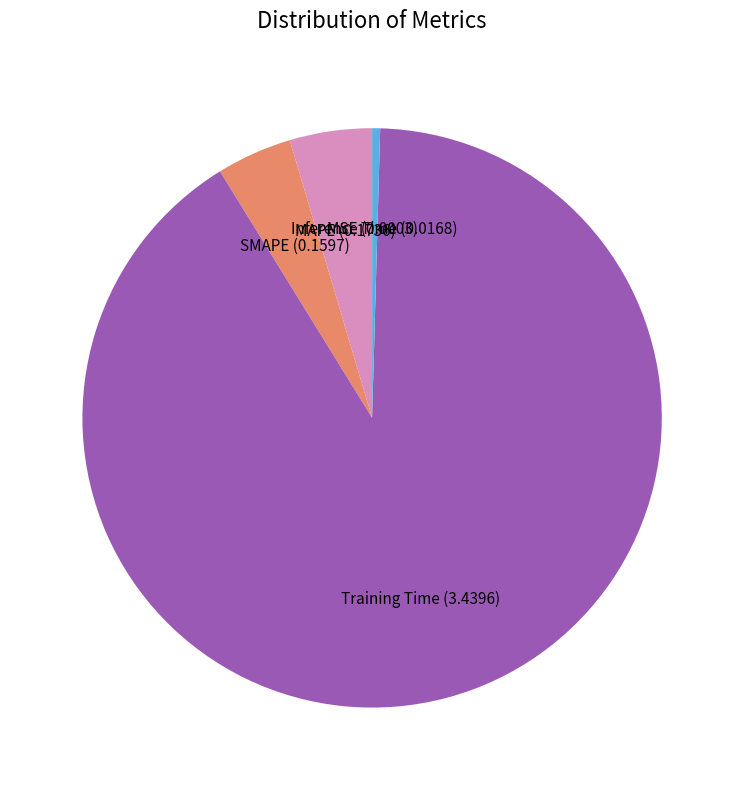

Is it true that SMAPE is 4% of the pie?

True